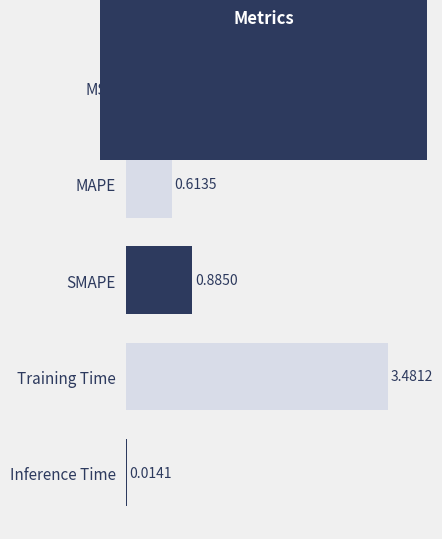

What is the sum of all values?

5.0